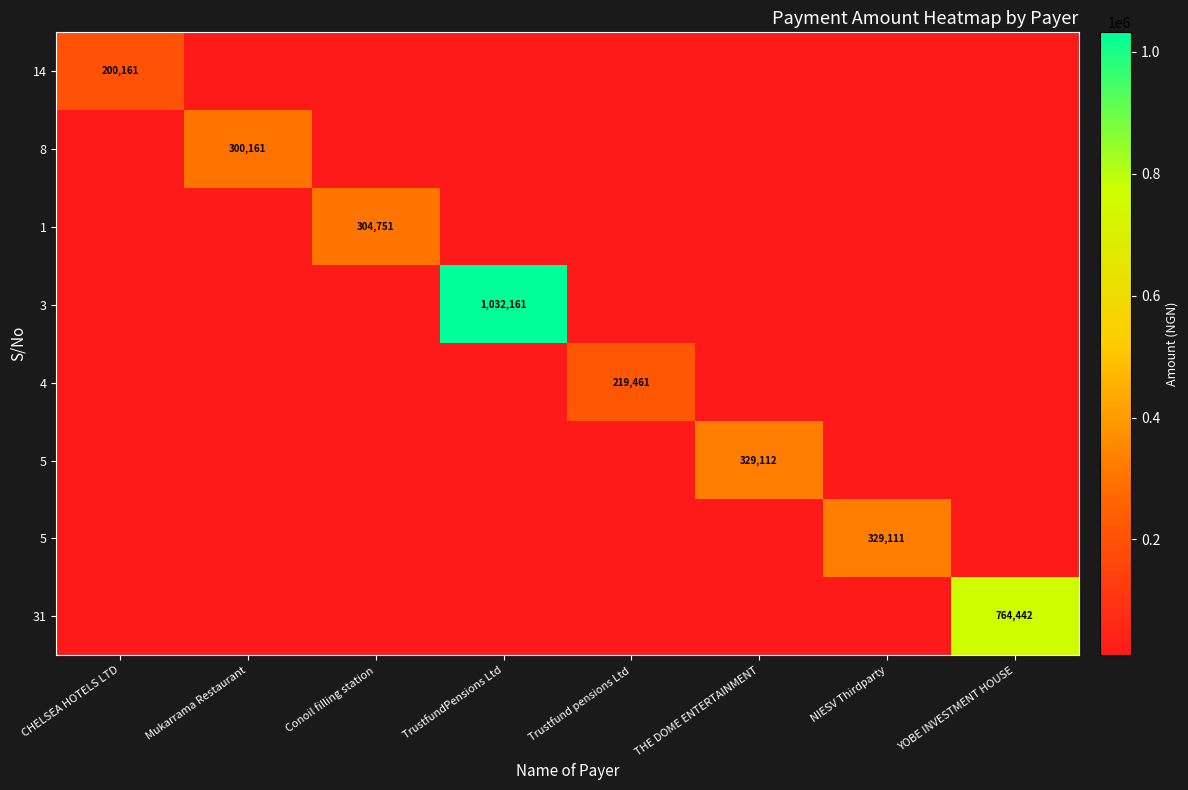

Between THE DOME ENTERTAINMENT and Mukarrama Restaurant, which is larger?

THE DOME ENTERTAINMENT